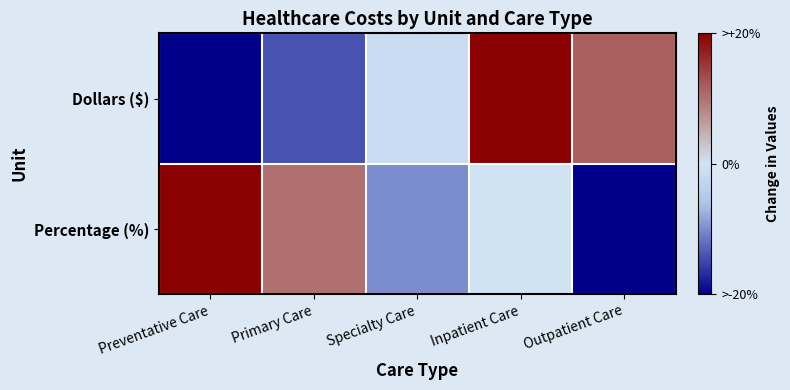

List the series in order of their overall mean, lowest first.

Percentage (%), Dollars ($)